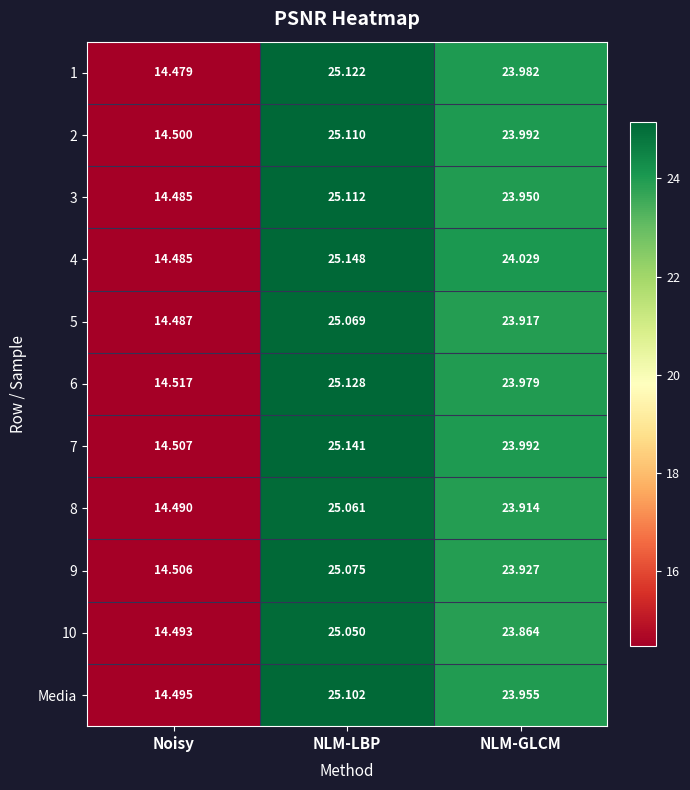

How many data points does each series have?

3